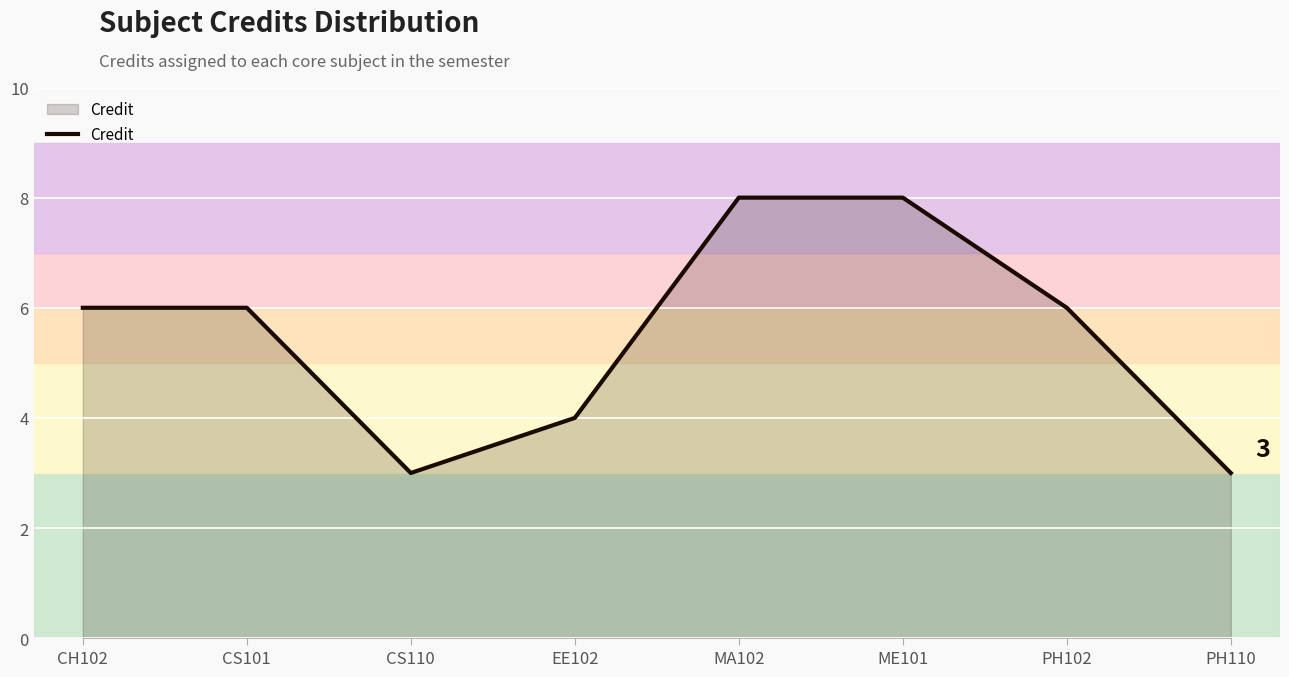

What position from the right is PH110?

1